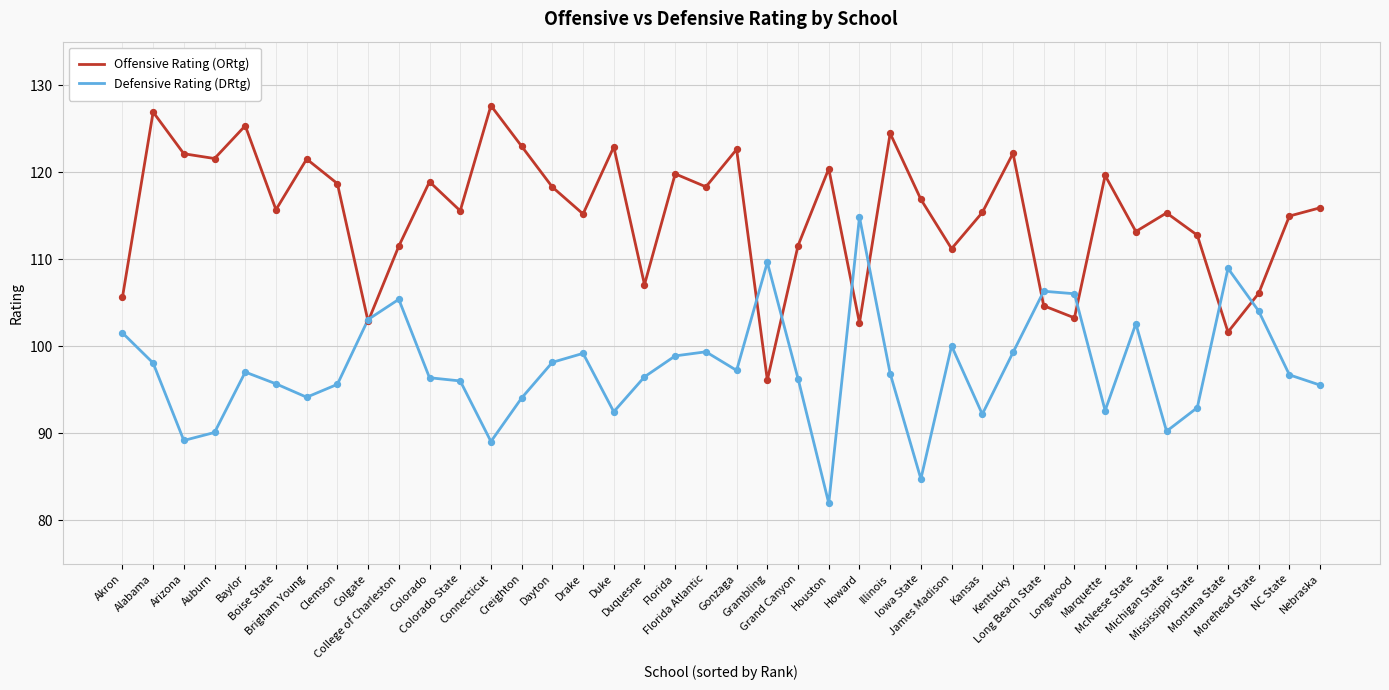

What is the total value across all series at Colorado State?

211.6